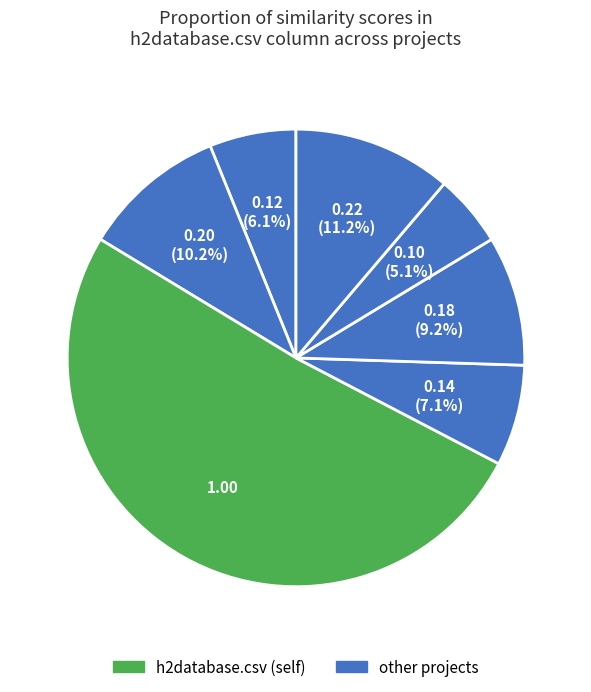

To the nearest percent, what is the difference between the largest and smallest slice percentages?

46%